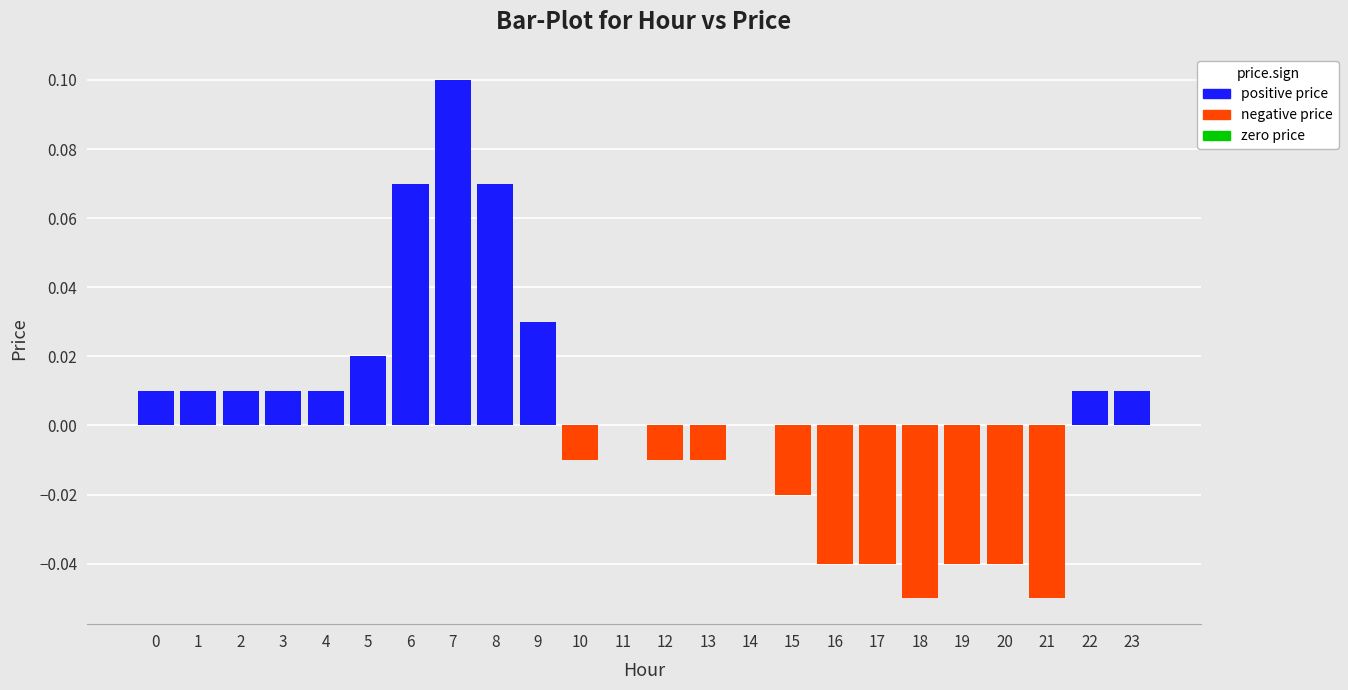

At which category does the chart reach its peak across all series?

7